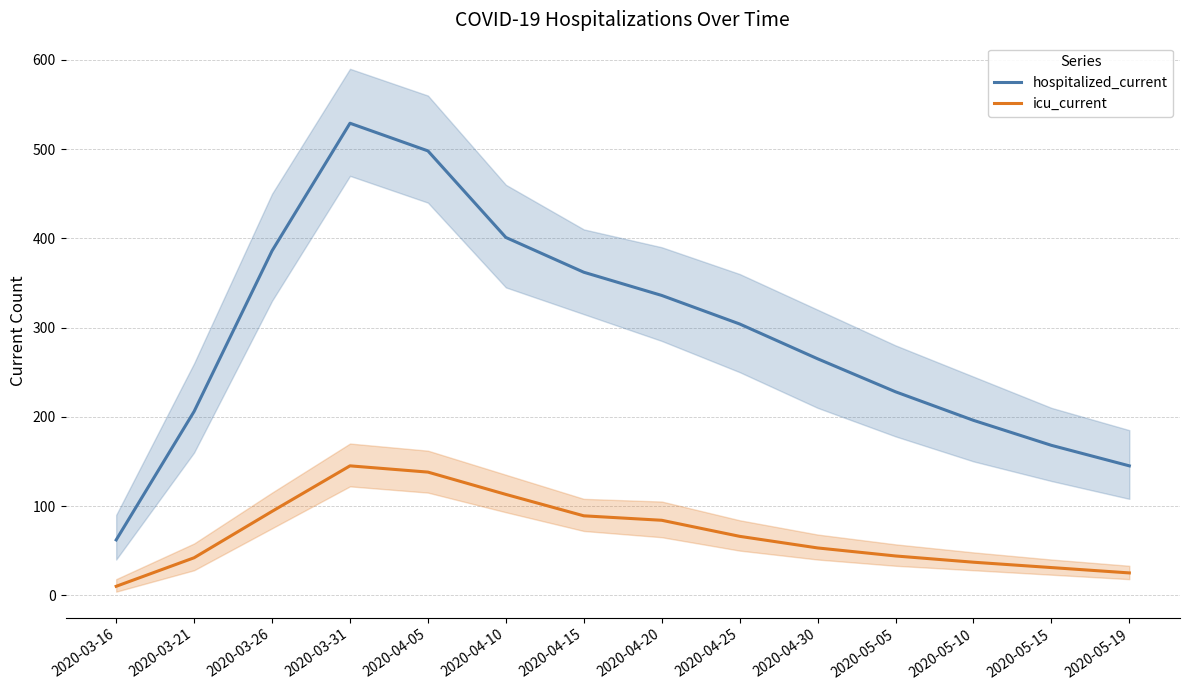

Is the value of icu_current at 2020-05-15 greater than the value of hospitalized_current at 2020-04-10?

No